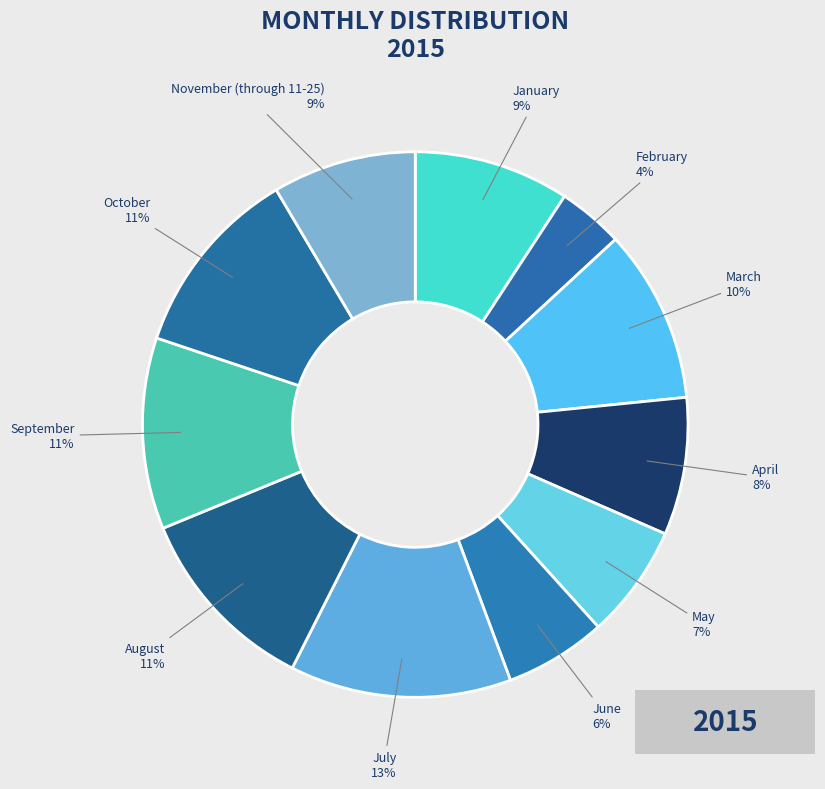

To the nearest percent, what percentage of the pie is October?

11%